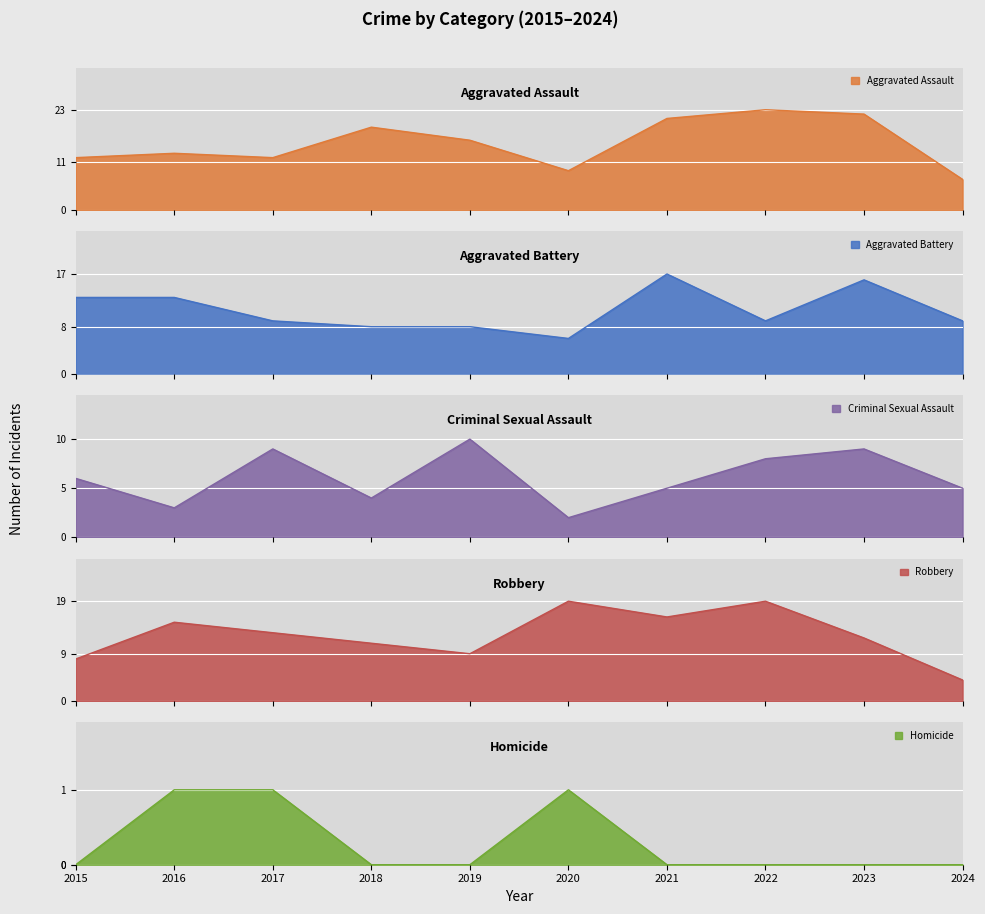

Reading left to right, list all the values displayed in this chart.

Aggravated Assault: 12	13	12	19	16	9	21	23	22	7
Aggravated Battery: 13	13	9	8	8	6	17	9	16	9
Criminal Sexual Assault: 6	3	9	4	10	2	5	8	9	5
Robbery: 8	15	13	11	9	19	16	19	12	4
Homicide: 0	1	1	0	0	1	0	0	0	0